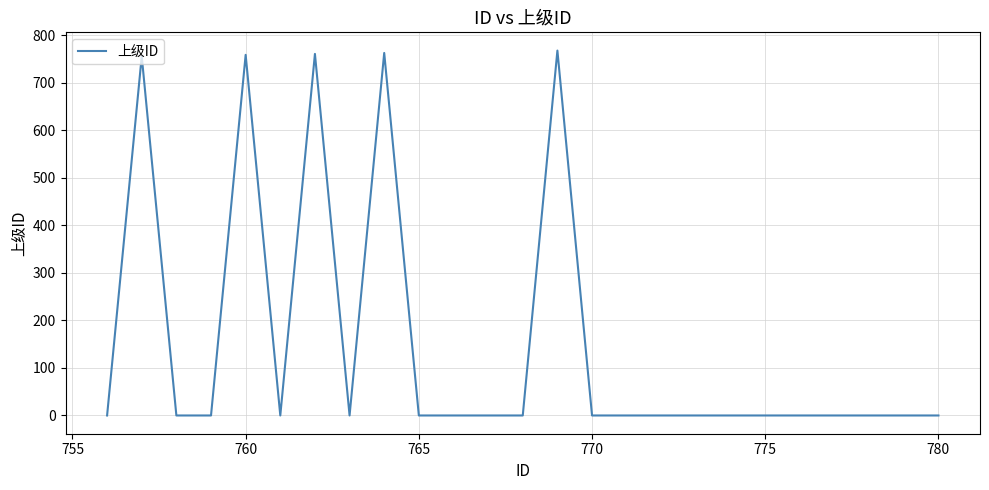

What is the difference between the maximum and minimum values?

768